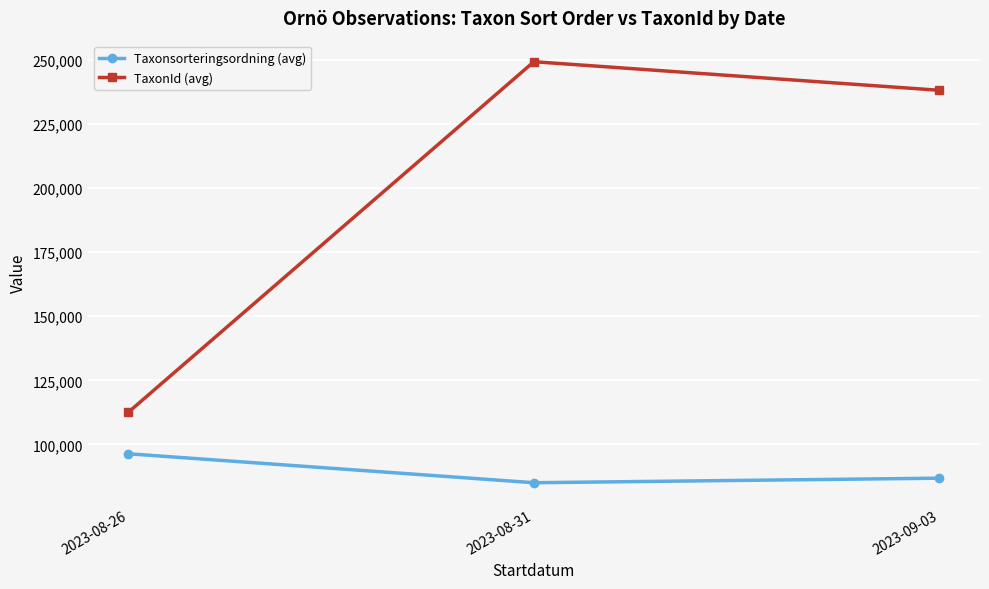

At which category is the sum across all series the highest?

2023-08-31